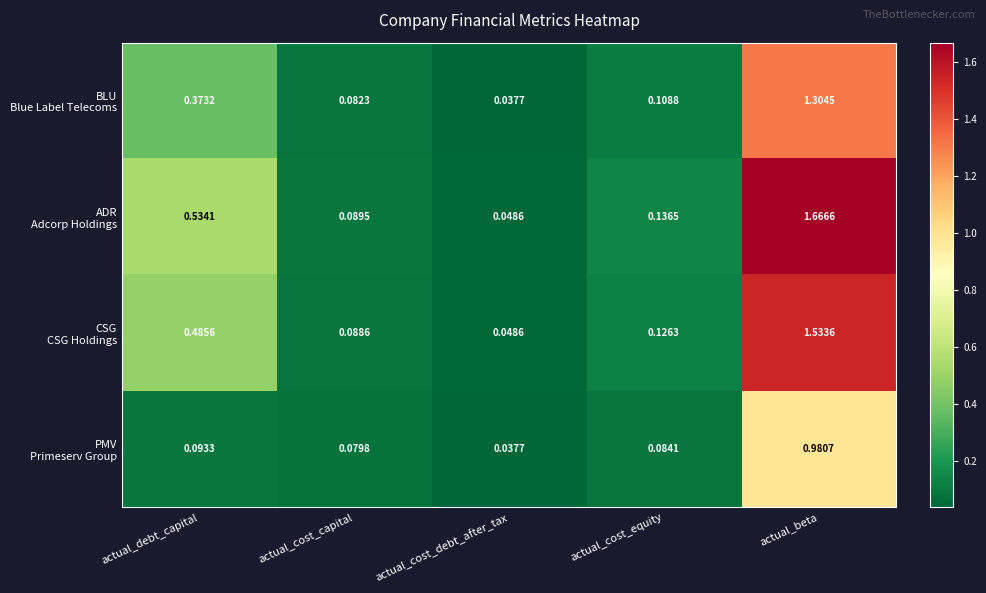

At which category is the sum across all series the highest?

actual_beta